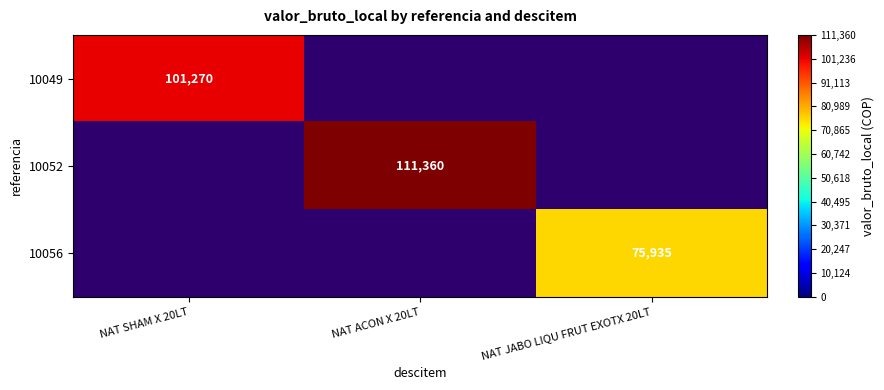

The value of 10056 at NAT JABO LIQU FRUT EXOTX 20LT is 109864.1. True or false?

False